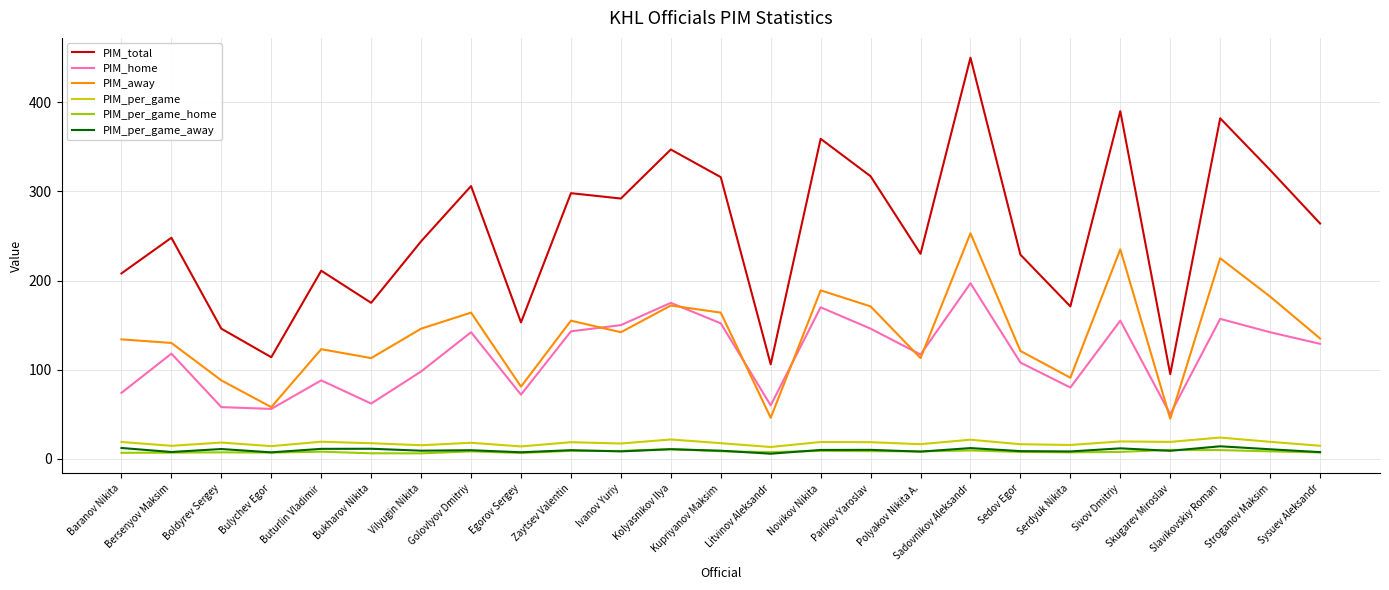

What is the total value across all series at Sivov Dmitriy?

819.0